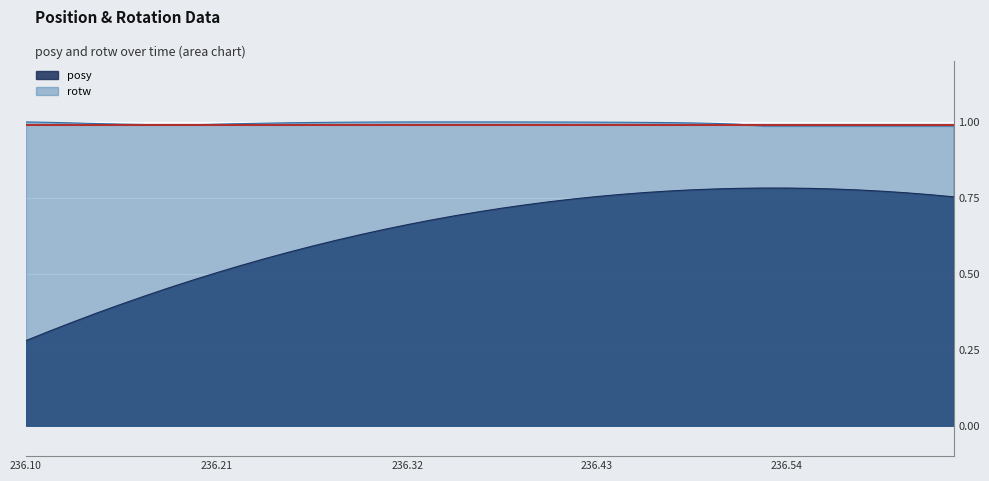

At which label is posy closest to 0?

236.10